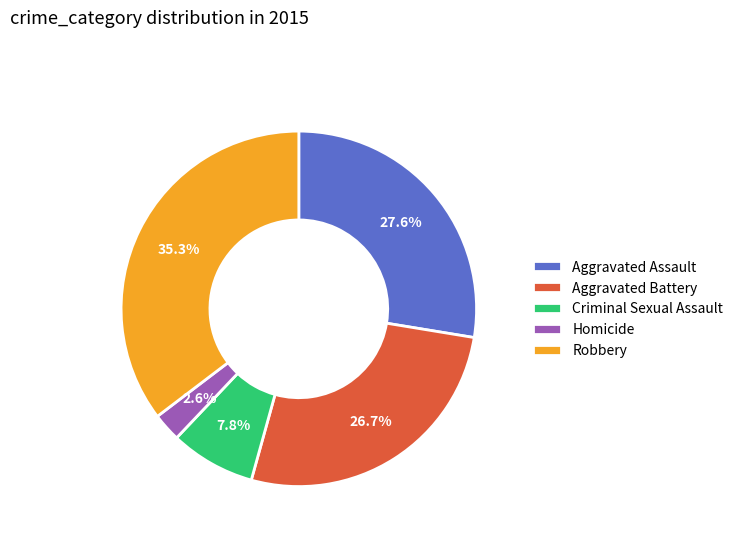

Combined, do Criminal Sexual Assault and Homicide account for over 50%?

No